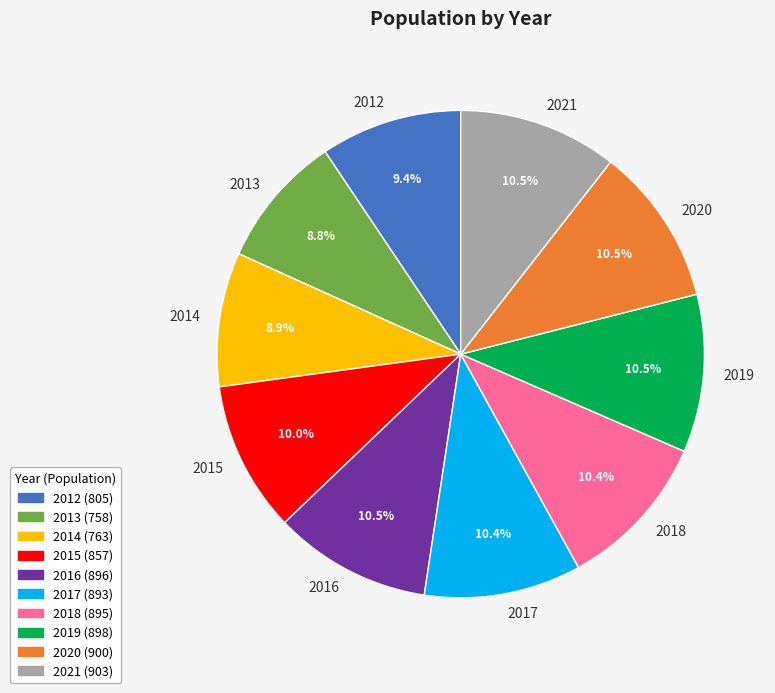

Is there a majority slice in this chart?

No